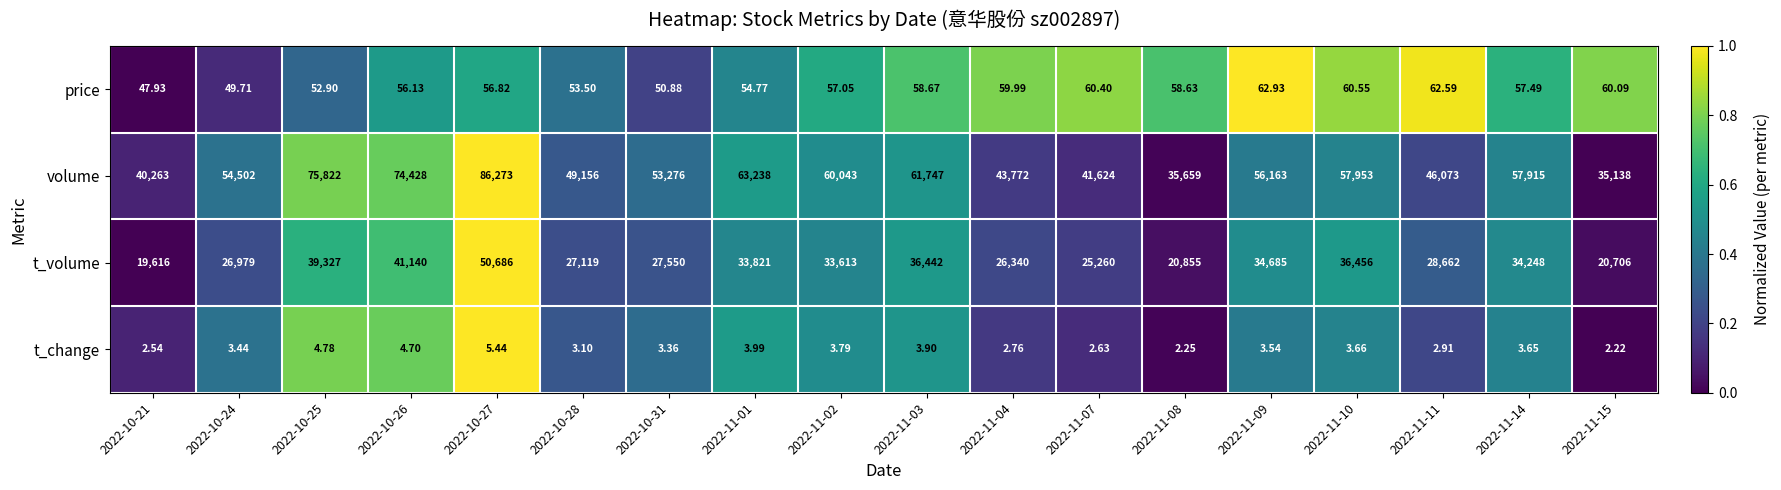

Which category has the lowest value across all series?

2022-11-15